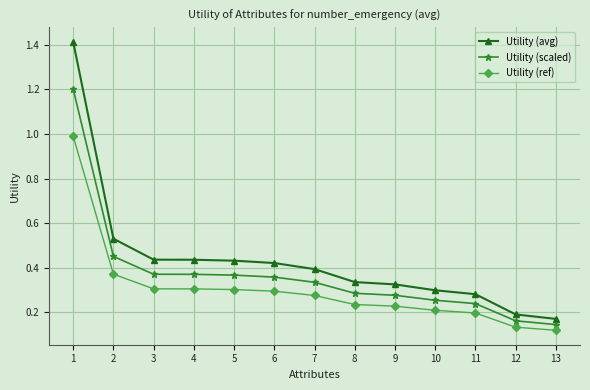

True or false: Utility (avg) has more than 2 interior local peaks.

False